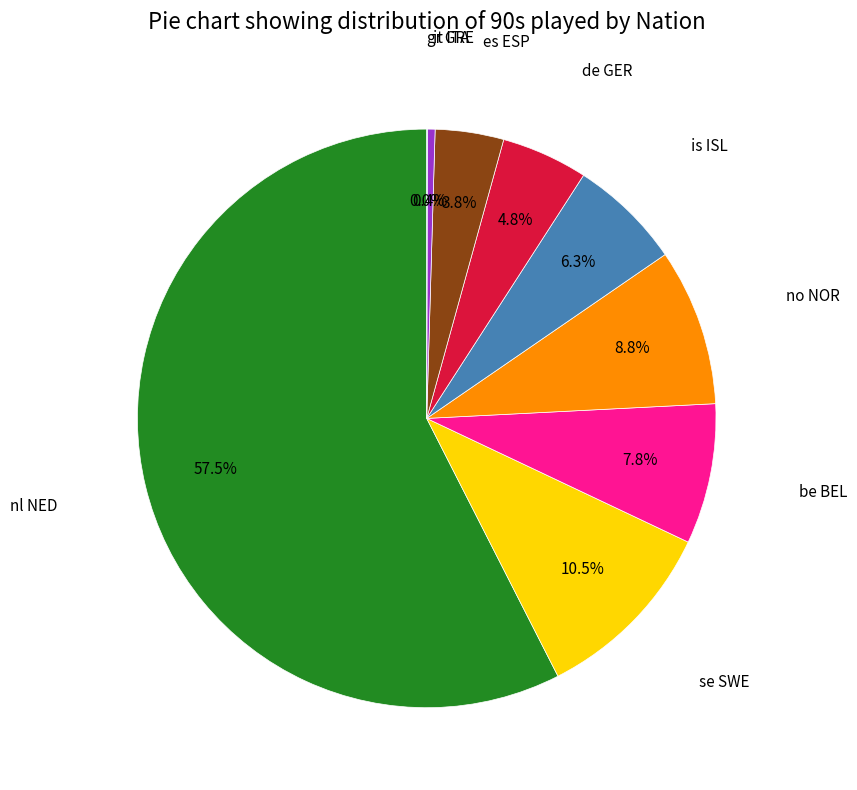

Is there a majority slice in this chart?

Yes